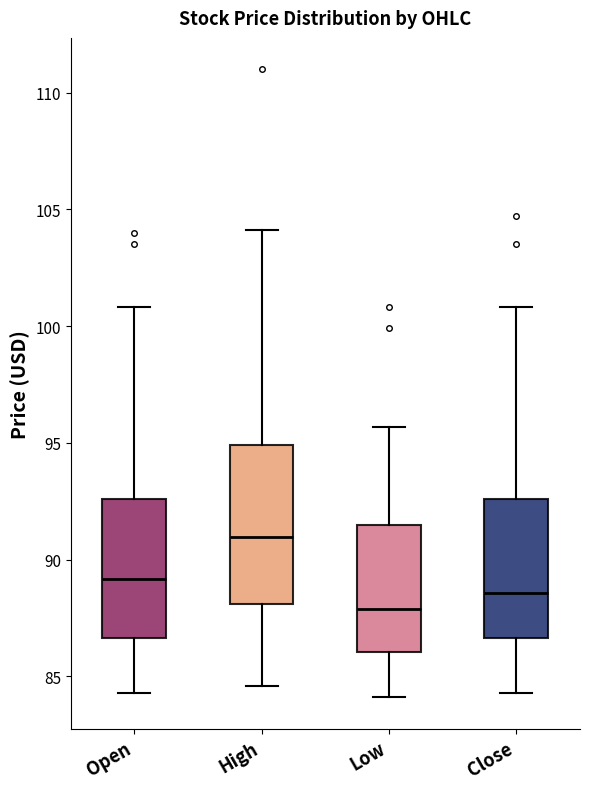

Which box is the tallest, from its lower edge to its upper edge?

High